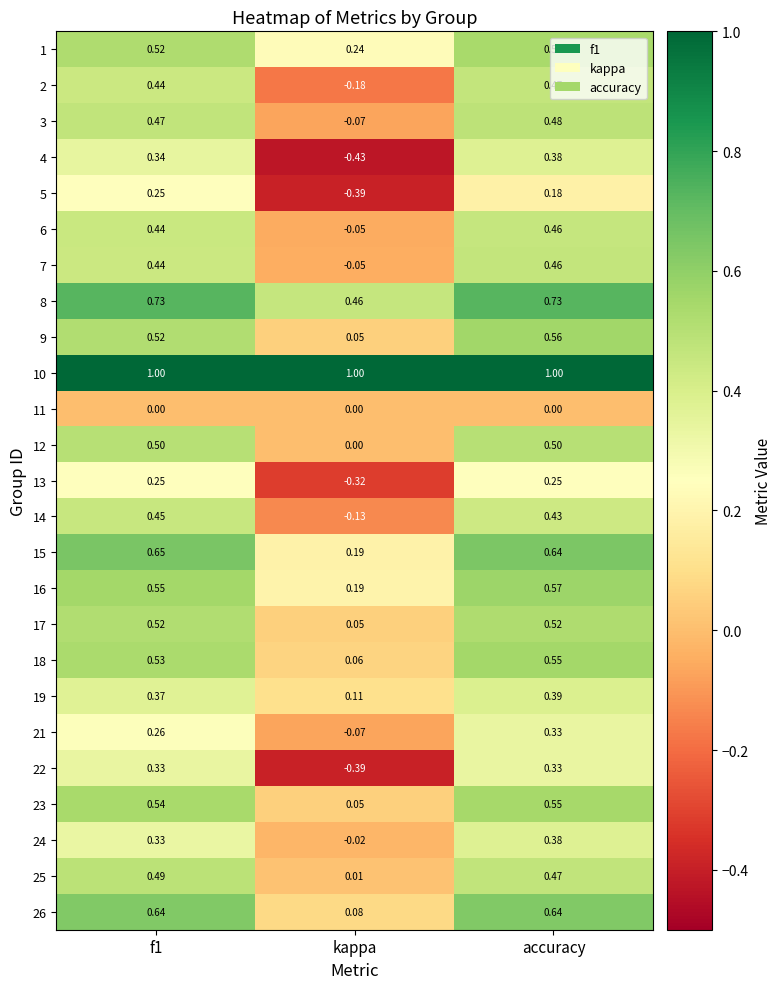

How many data points does each series have?

3